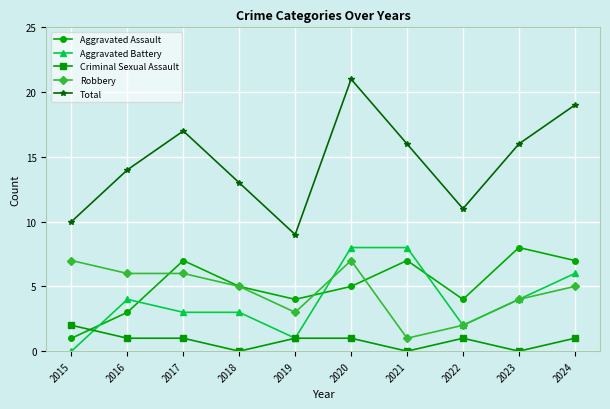

How many Aggravated Battery values are between 2 and 6?

6